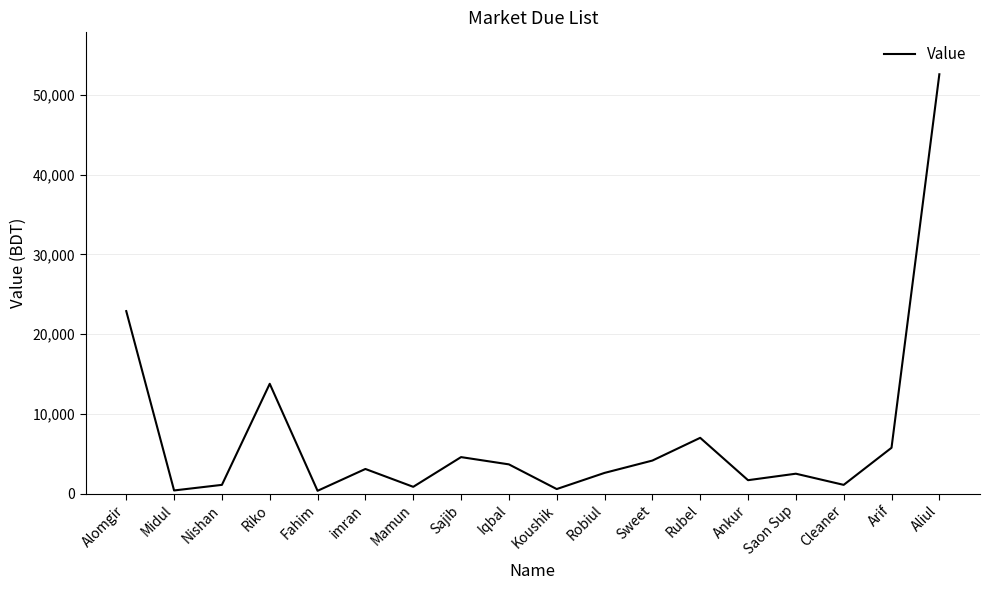

What position from the right is Robiul?

8